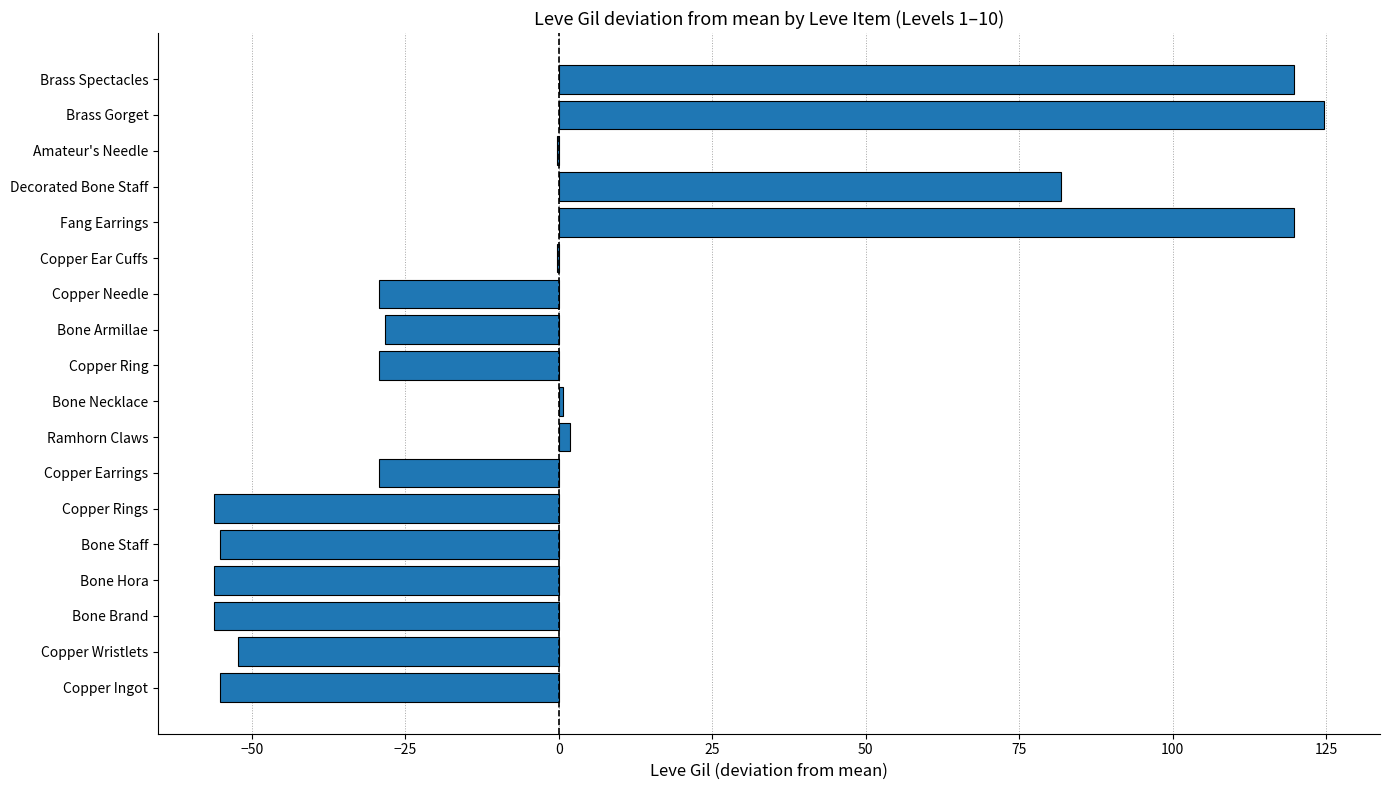

The value at Brass Spectacles is 77.6. True or false?

False